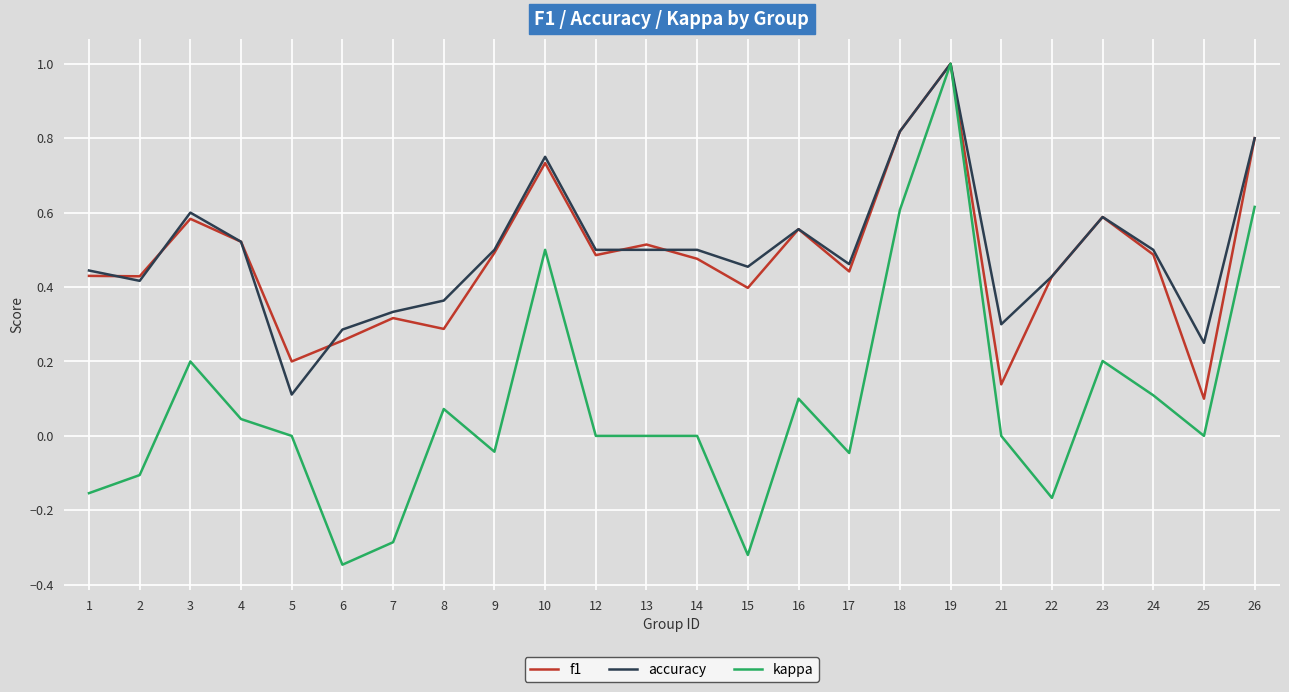

How many interior local peaks does the f1 series have?

7